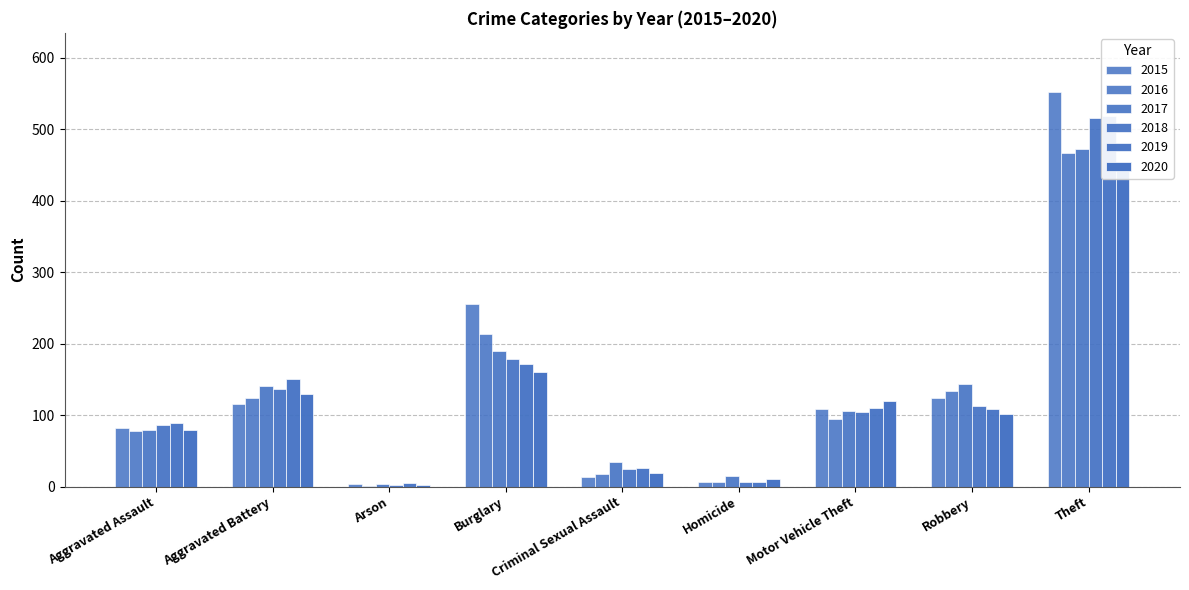

True or false: 2017 has a value of 2 at Arson.

False